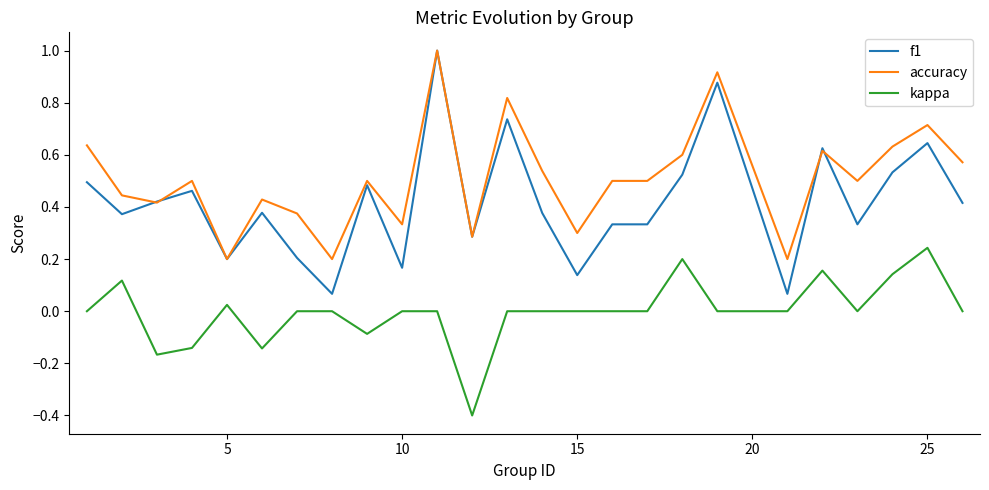

List the series in order of their overall mean, highest first.

accuracy, f1, kappa